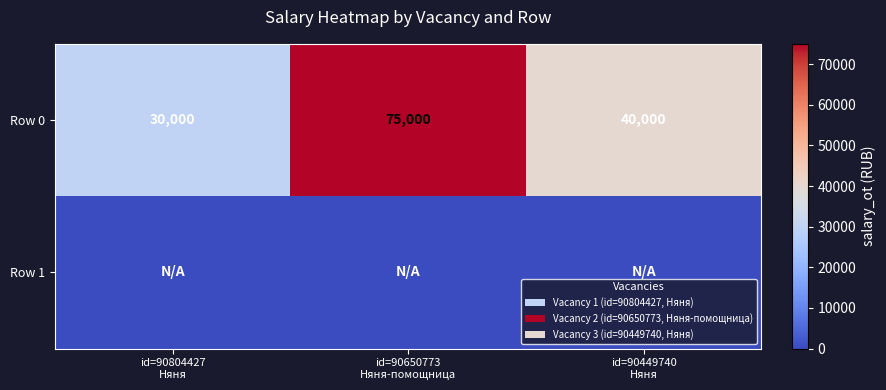

Which category has the highest value across all series?

id=90650773
Няня-помощница